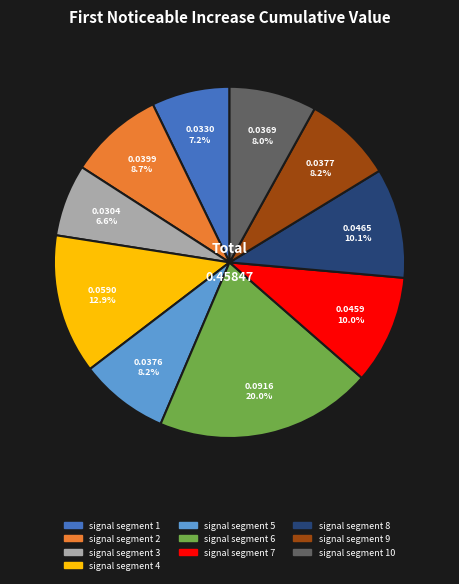

Does signal segment 9 represent more than half of the total?

No